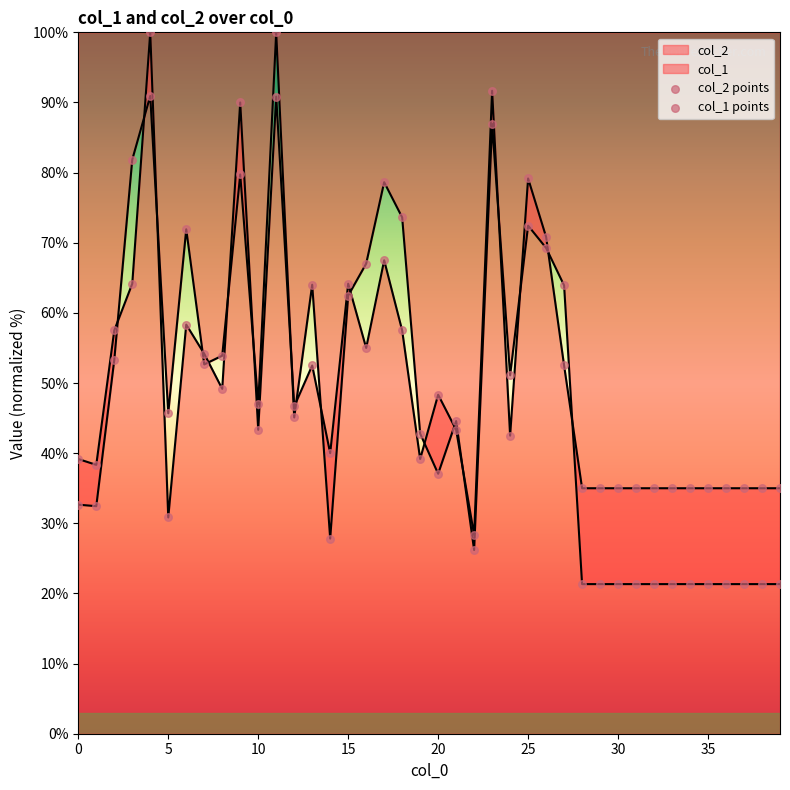

At how many categories does at least one series exceed 46?

21